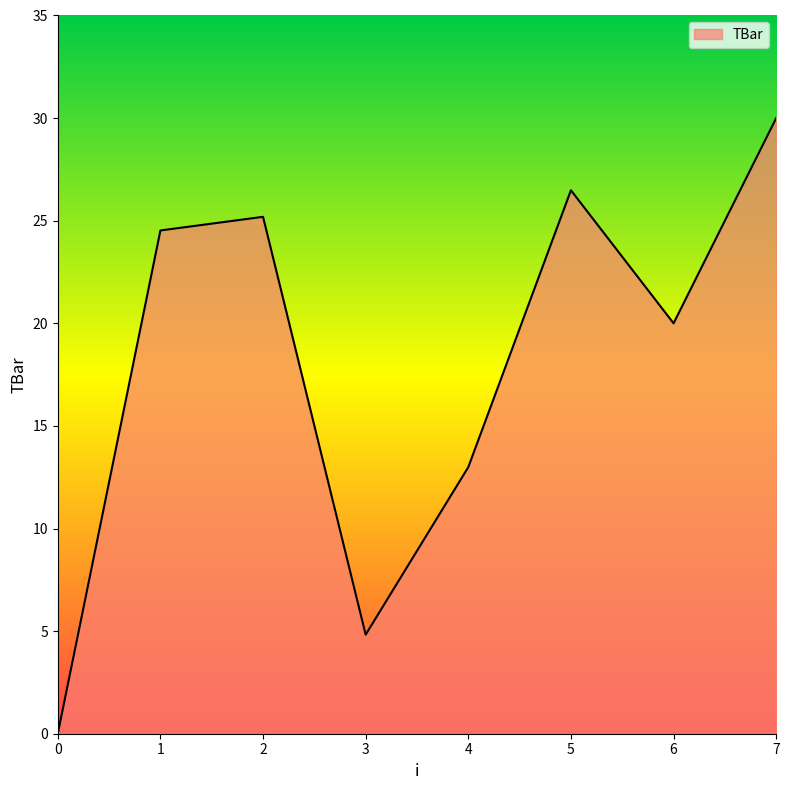

The chart shows a value of 25.2 at 2. True or false?

True